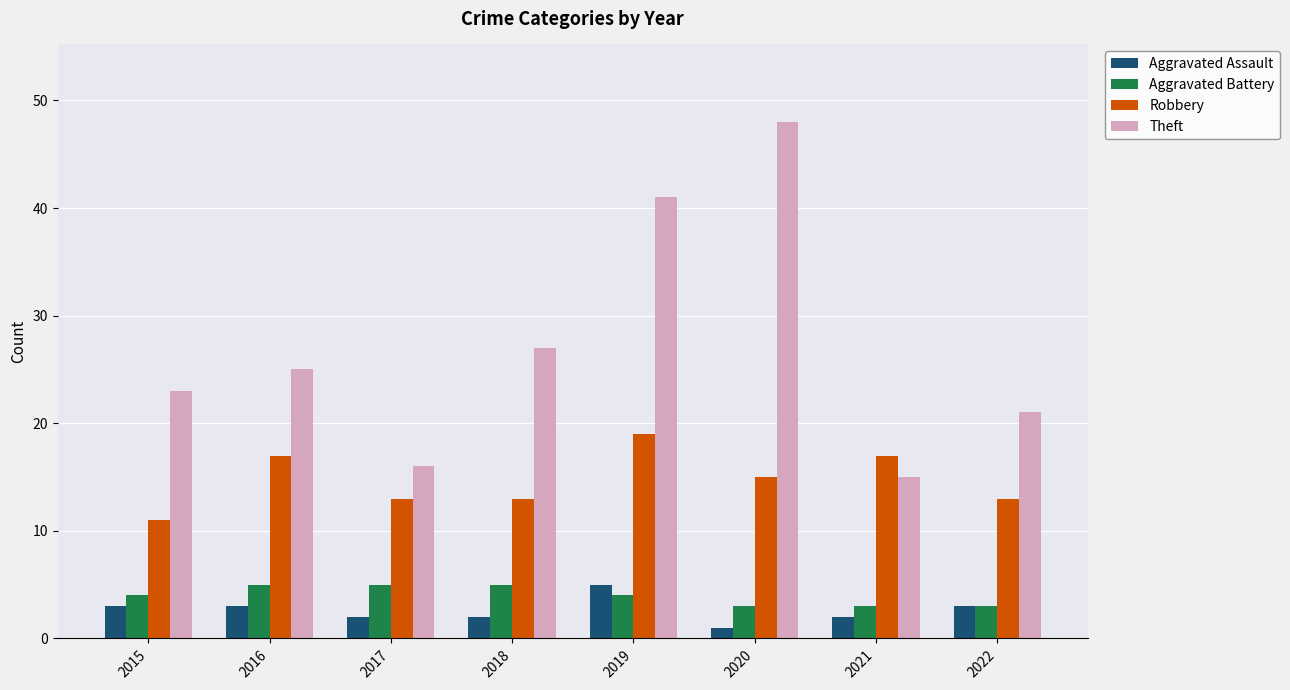

Is the value of Theft at 2021 greater than the value of Robbery at 2021?

No